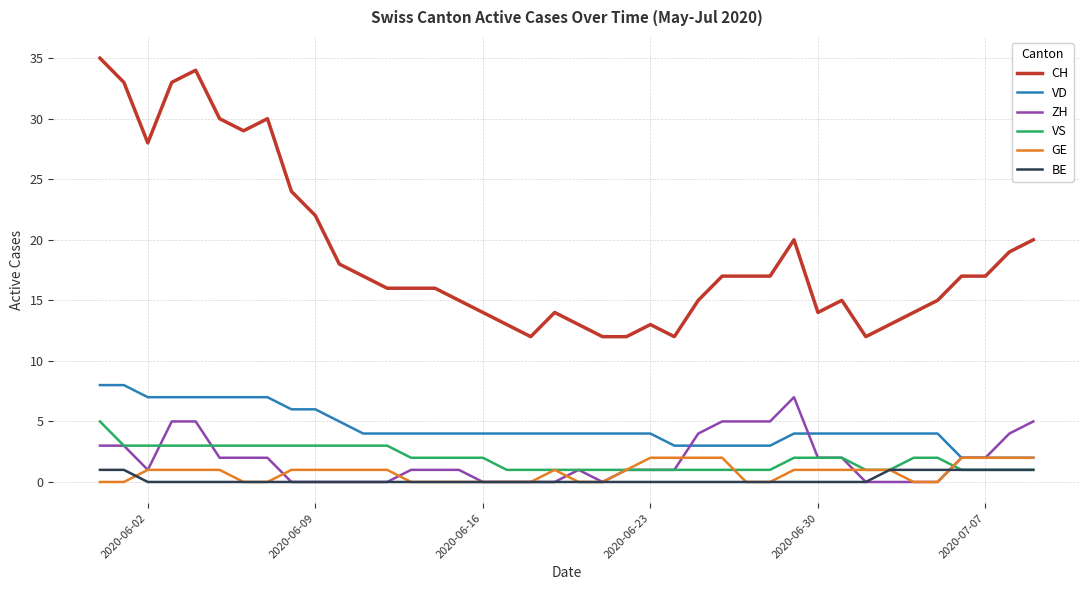

Rank the series by their maximum value, from lowest to highest.

BE, GE, VS, ZH, VD, CH